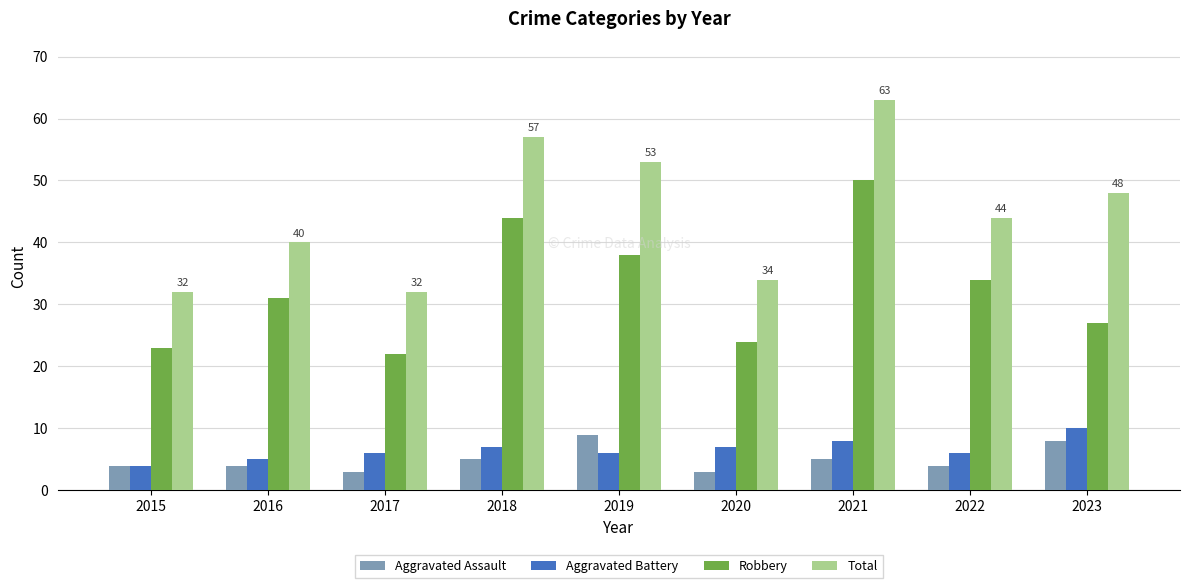

What is the smallest value displayed?

3